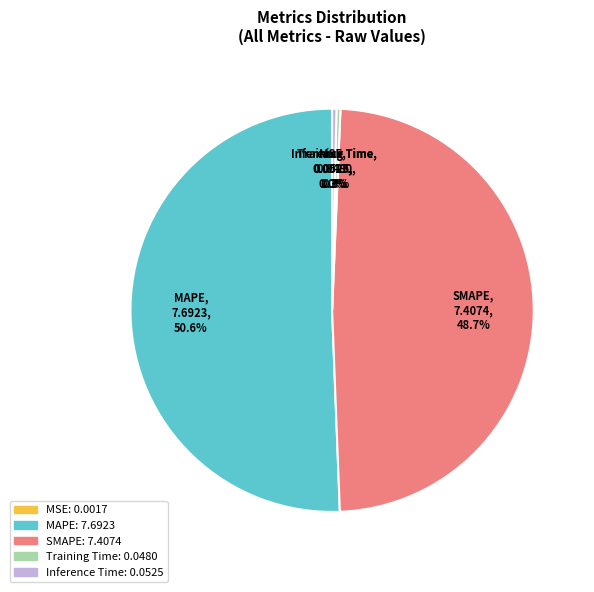

What is the largest slice in the pie chart?

MAPE